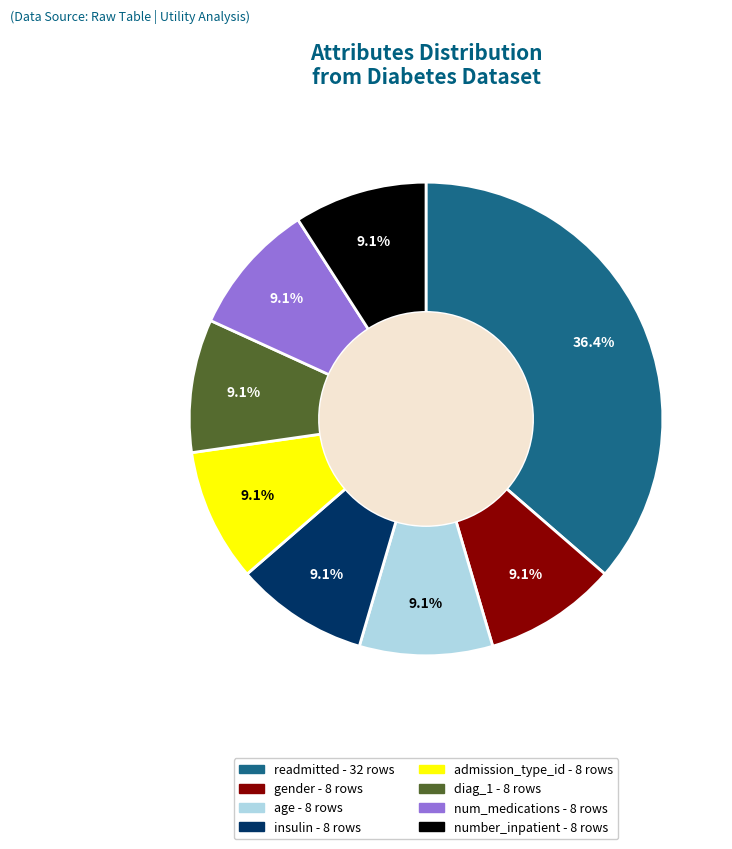

To the nearest percent, what percentage of the pie is insulin?

9%